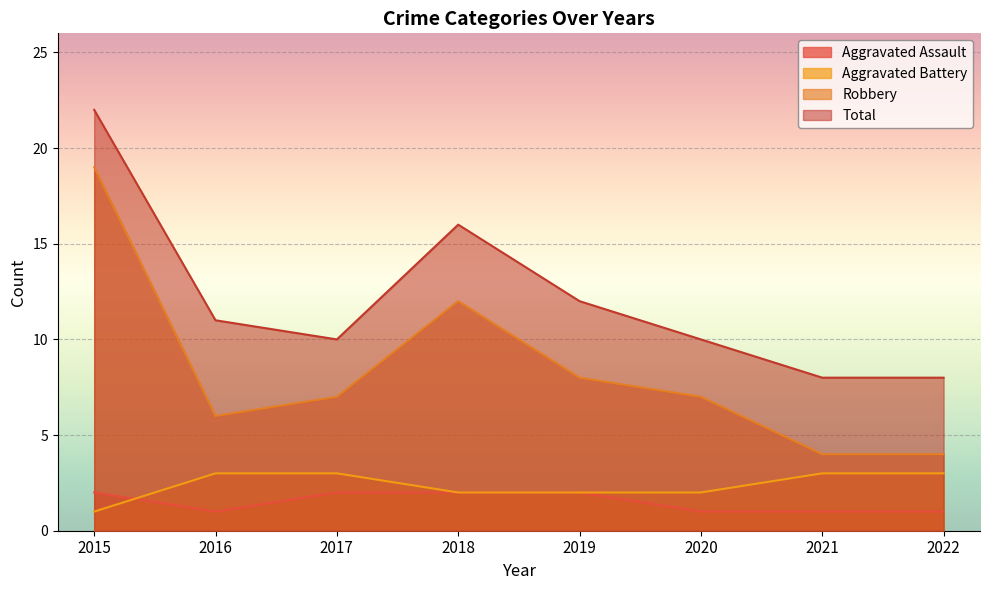

The Total series shows 16 at 2018. True or false?

True